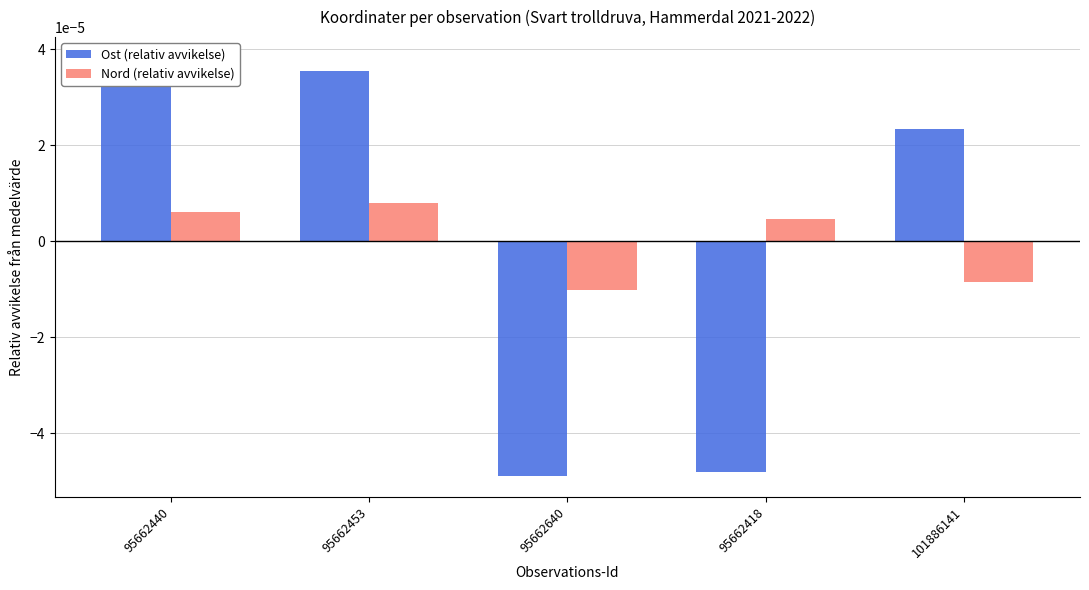

How many values in Ost (relativ avvikelse) are above zero?

3